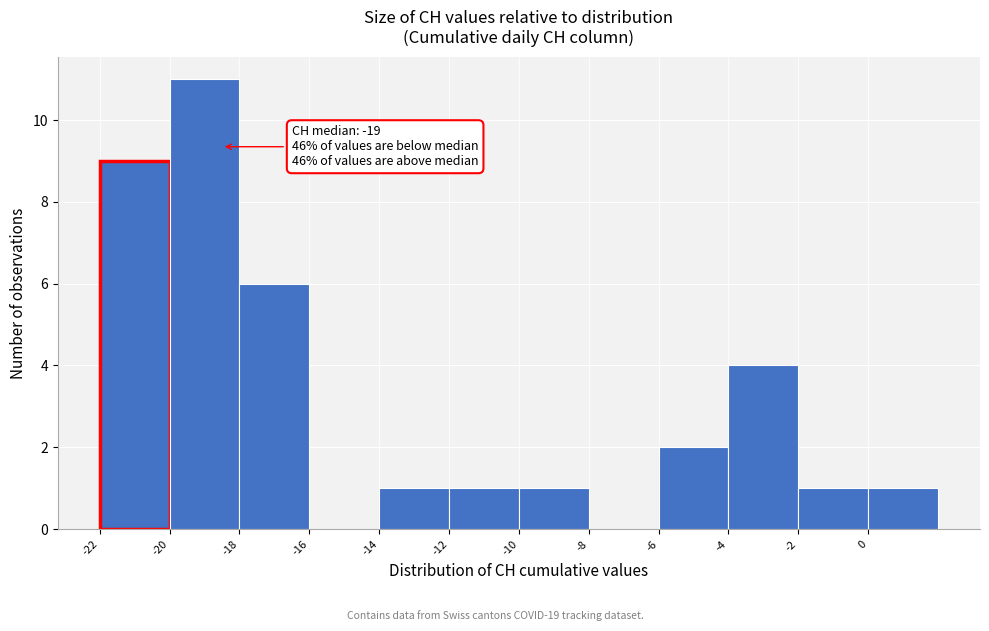

Reading left to right, list all the values displayed in this chart.

-22=9	-20=11	-18=6	-16=0	-14=1	-12=1	-10=1	-8=0	-6=2	-4=4	-2=1	0=1